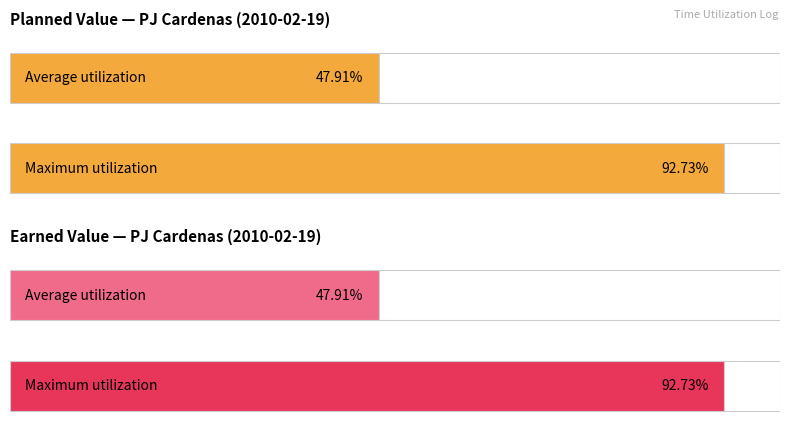

At C(2), list the series in order from smallest to largest.

Planned Value (Hours), Earned Value (Hours)